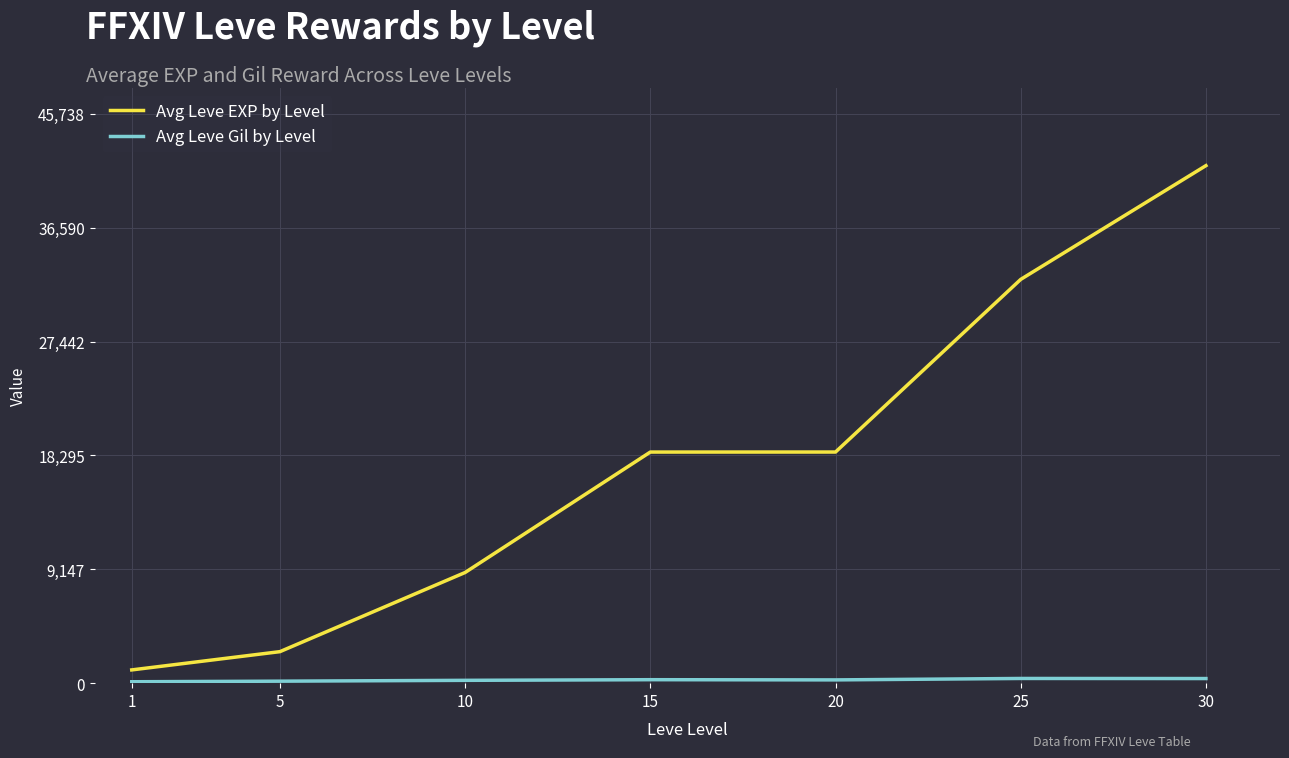

What is the greatest value displayed?

41580